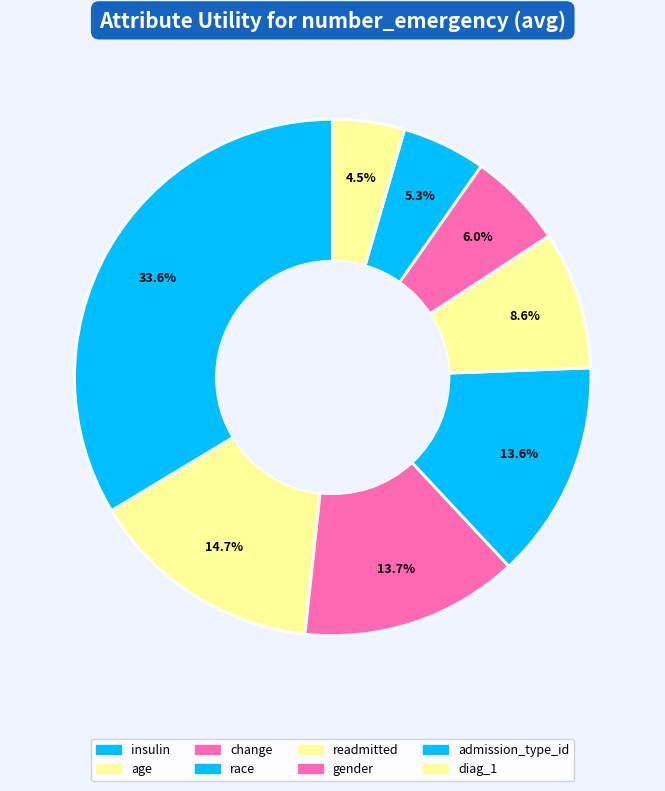

How many segments does this pie chart have?

8